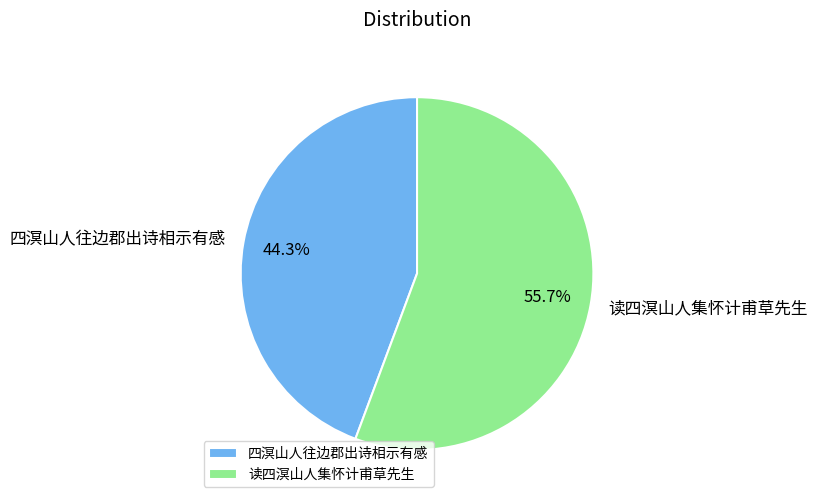

True or false: 读四溟山人集怀计甫草先生 accounts for 47% of the total.

False